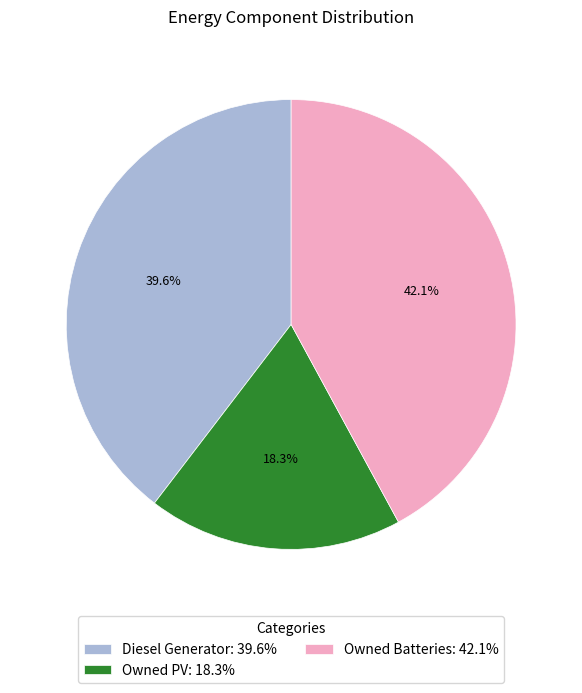

To the nearest percent, what percentage of the pie is Owned Batteries?

42%